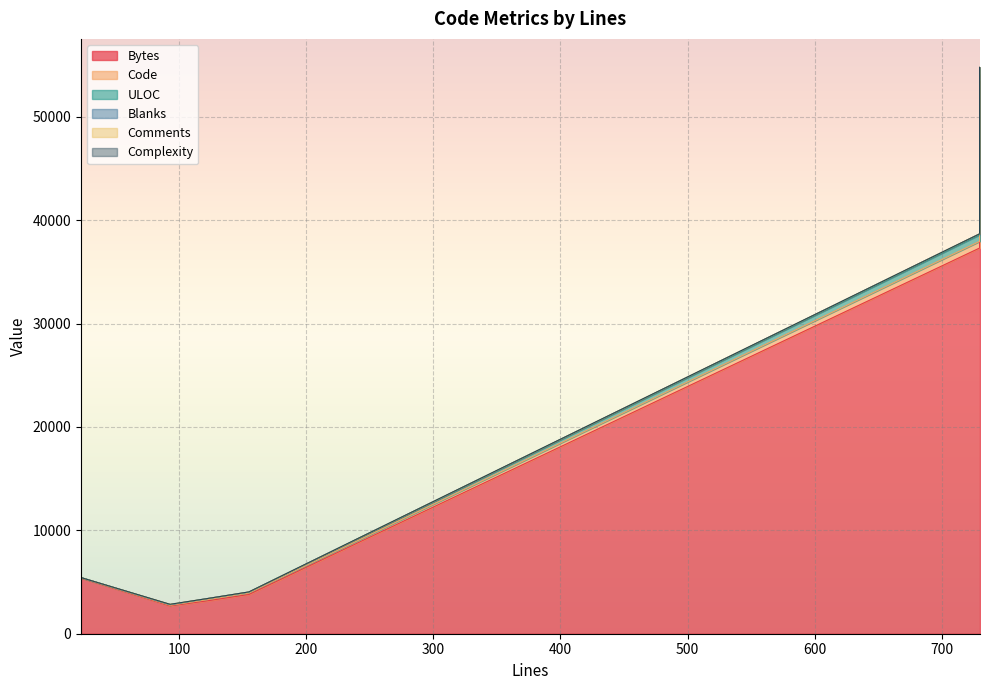

True or false: Blanks has more than 0 points higher than both neighbors.

False